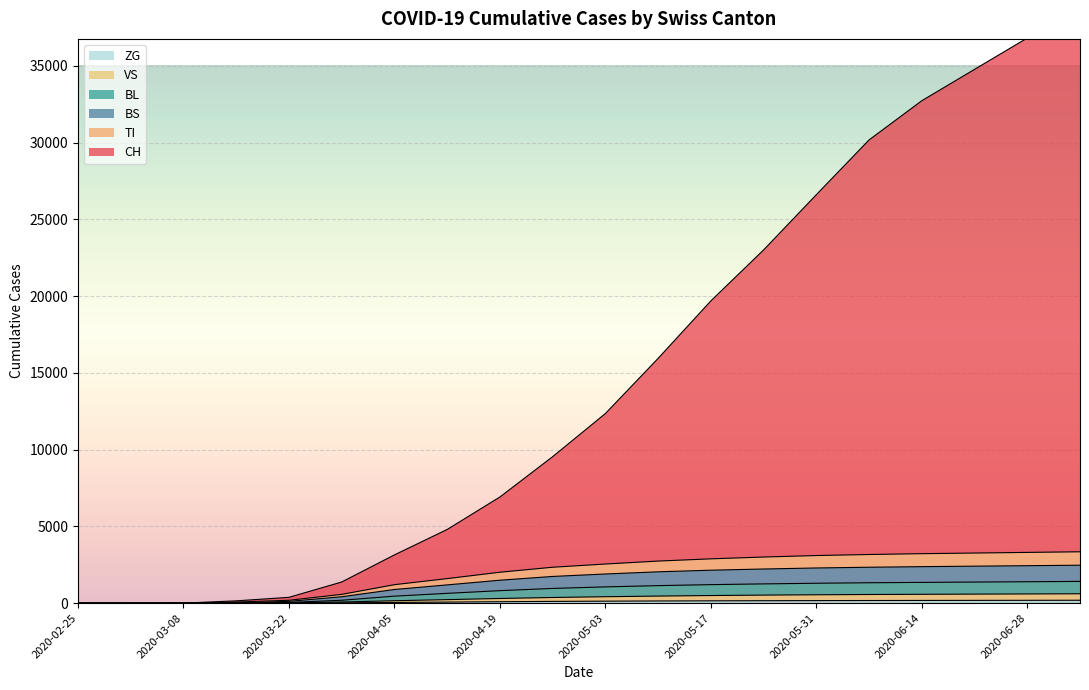

How many values in the VS series exceed 420?

9